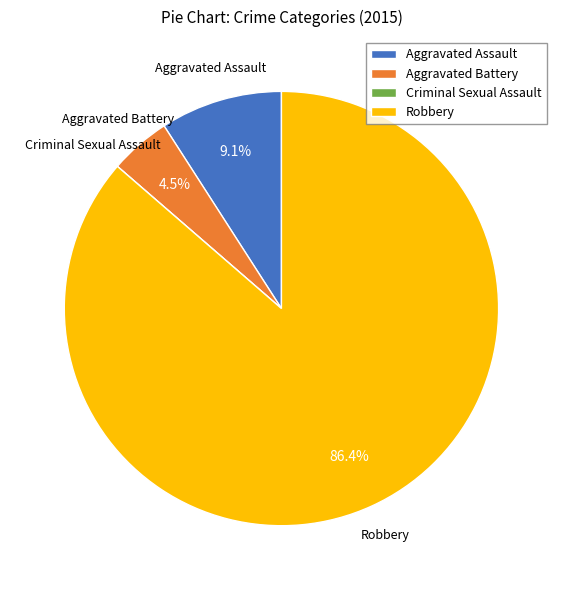

What is the ratio of the value at Aggravated Battery to the value at Aggravated Assault?

0.5